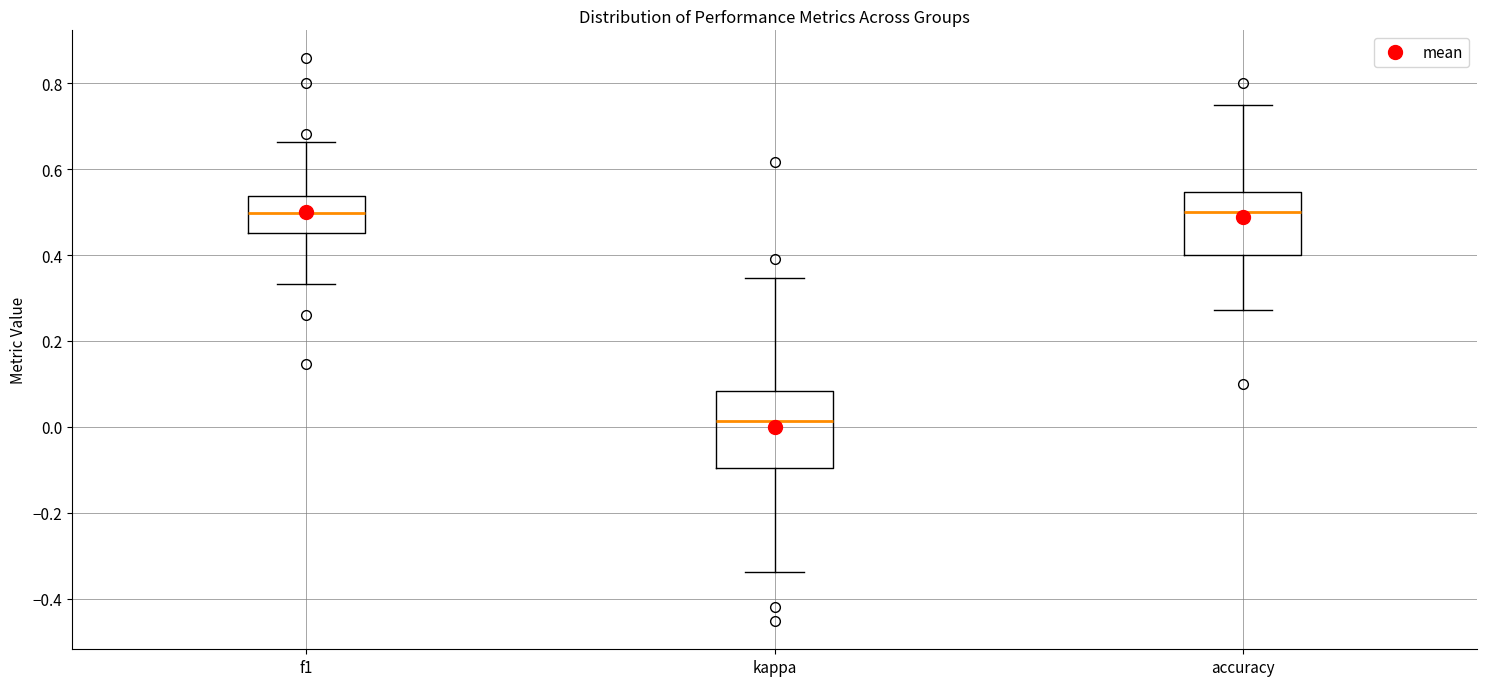

Where does the upper whisker of the box for kappa end on the y-axis? The values are not printed on the chart, so give them approximately, as read against the axis.

0.34